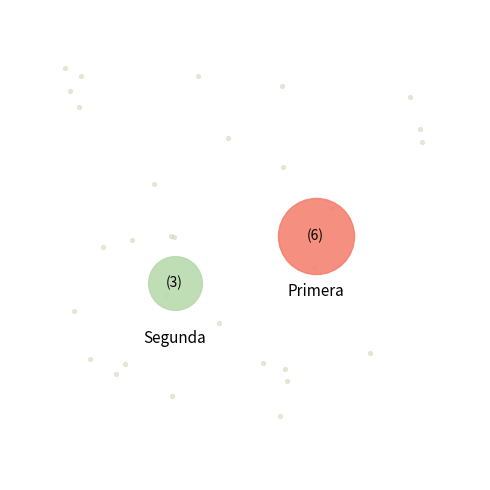

To the nearest percent, what portion does Segunda represent?

33%